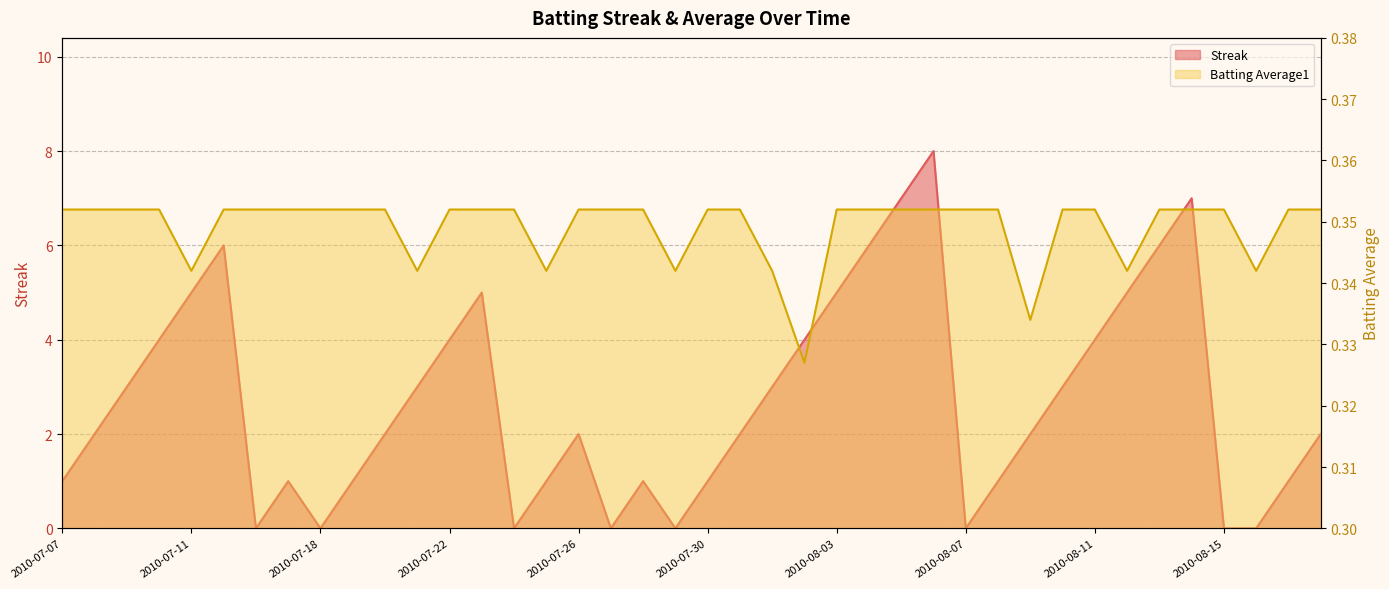

What is the label of the 4th point from the right?

2010-08-15